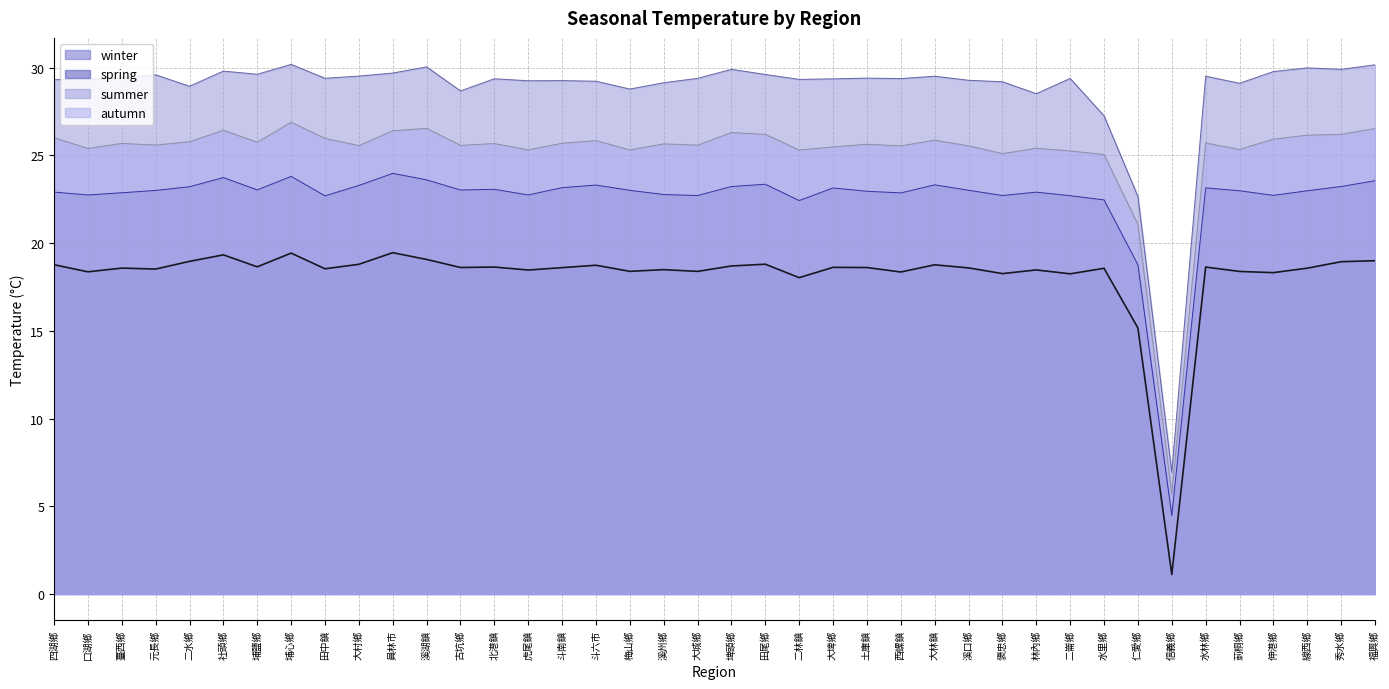

Rank the series by their average value, from highest to lowest.

summer, autumn, spring, winter